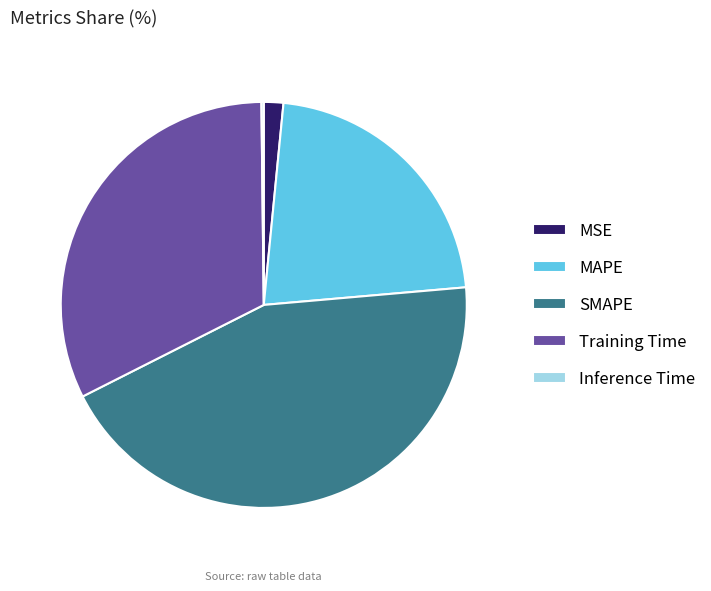

Is it true that SMAPE is 31% of the pie?

False